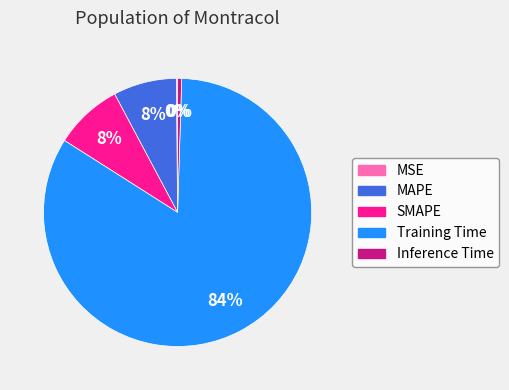

Do MAPE and Inference Time together represent more than half of the pie?

No